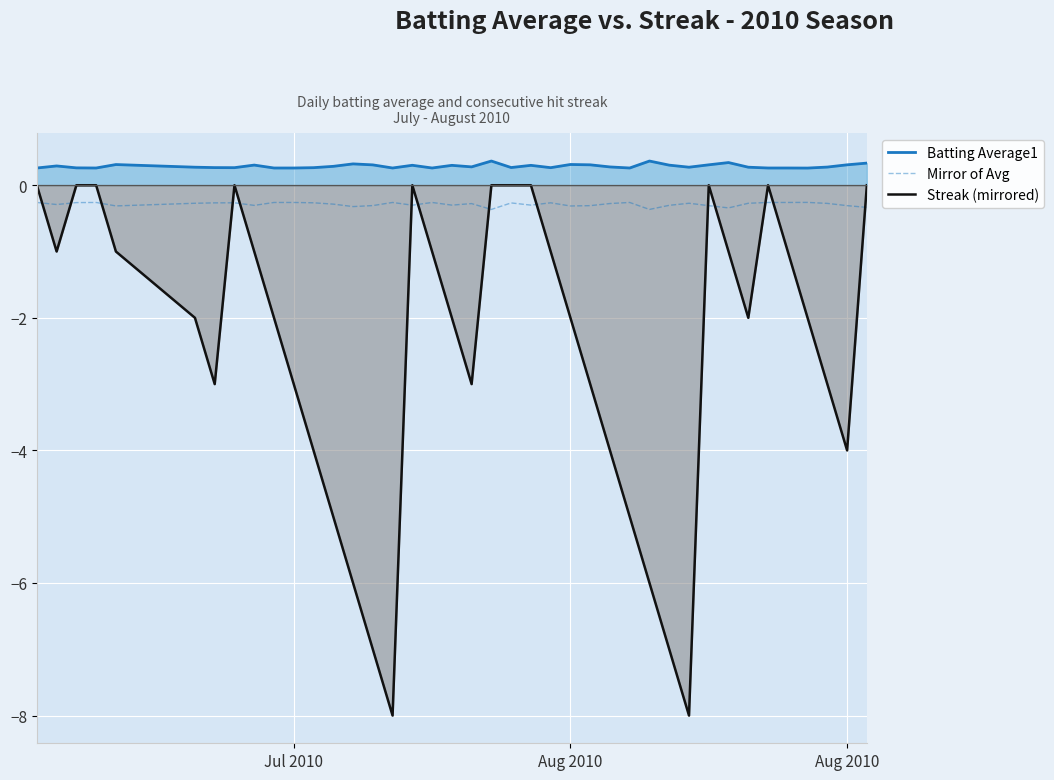

How many lines are shown in the chart?

3